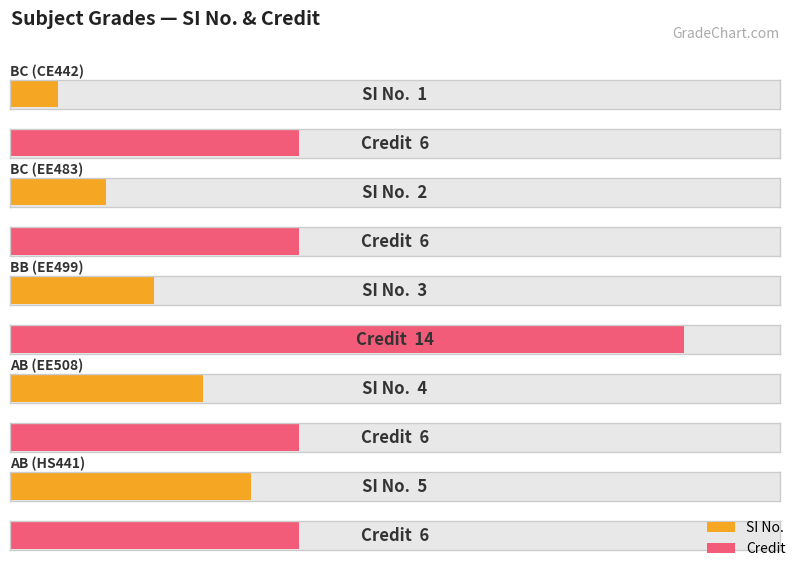

At how many categories does at least one series exceed 8?

1